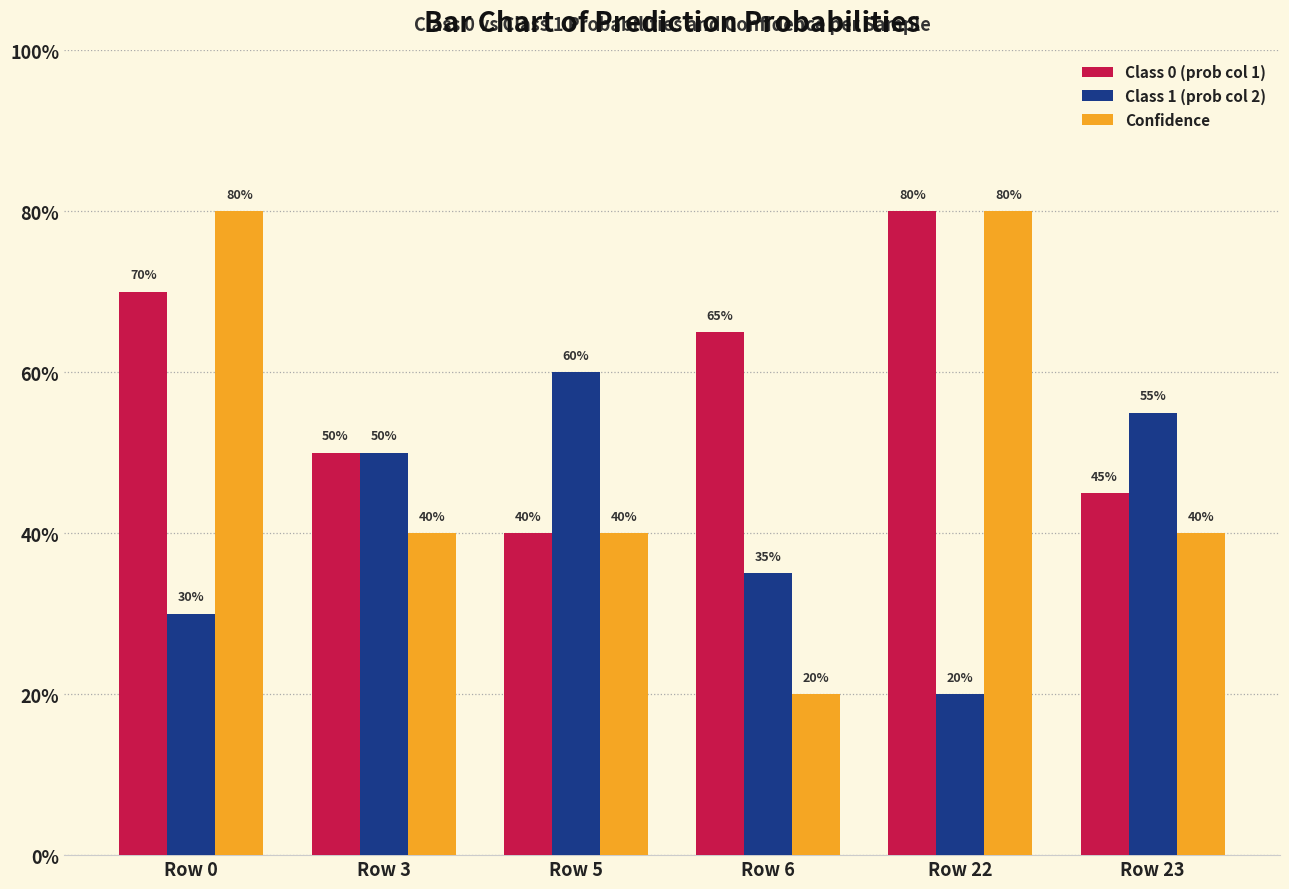

Does the chart contain stacked bars?

No